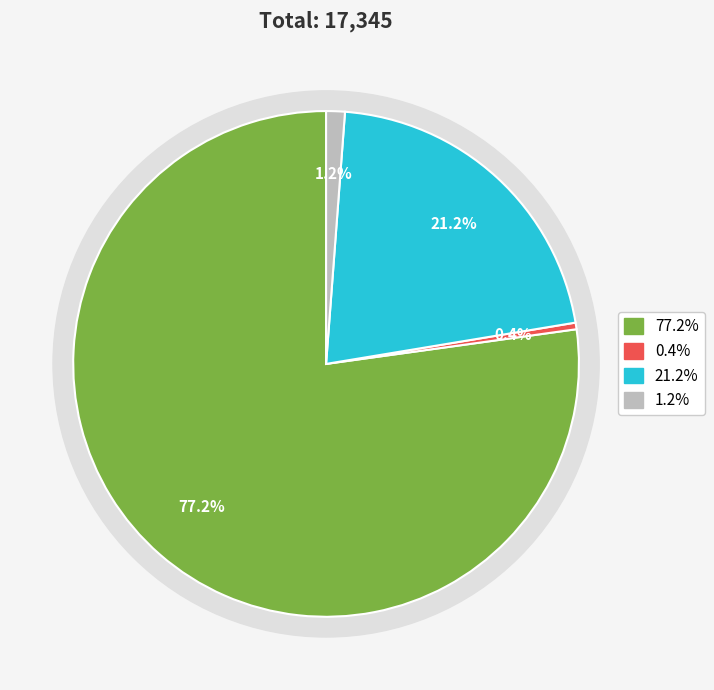

To the nearest percent, what is the average slice percentage?

25%